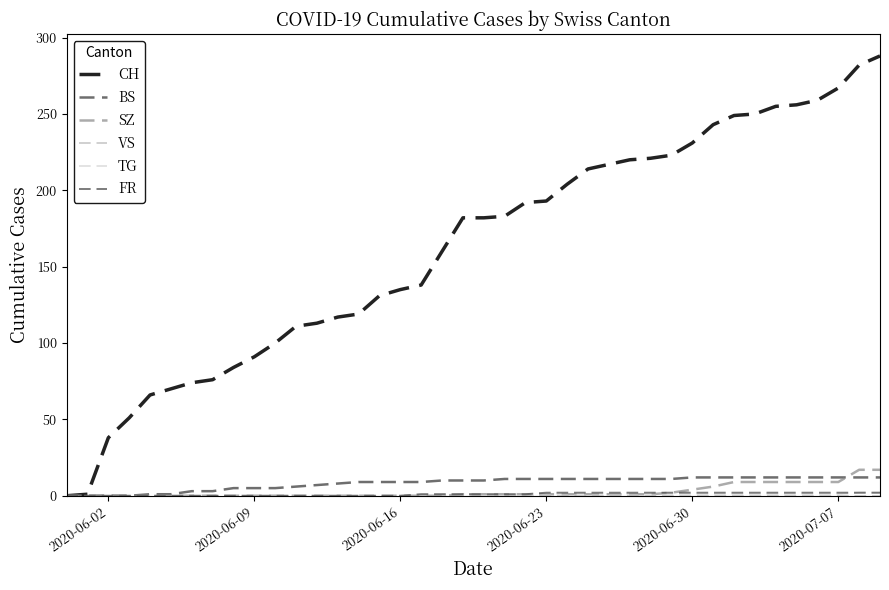

Rank the series by their maximum value, from lowest to highest.

VS, TG, FR, BS, SZ, CH